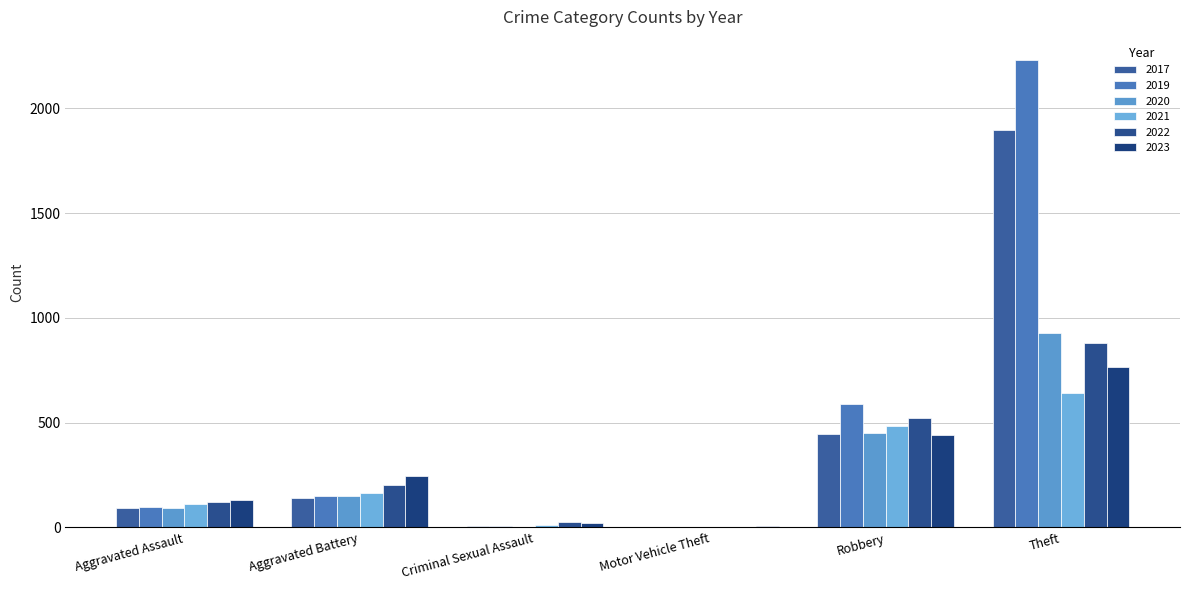

Does the chart contain stacked bars?

No